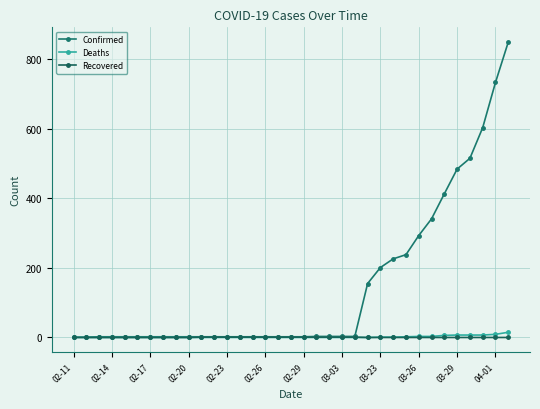

What is the difference between the maximum and minimum values in the Confirmed series?

848